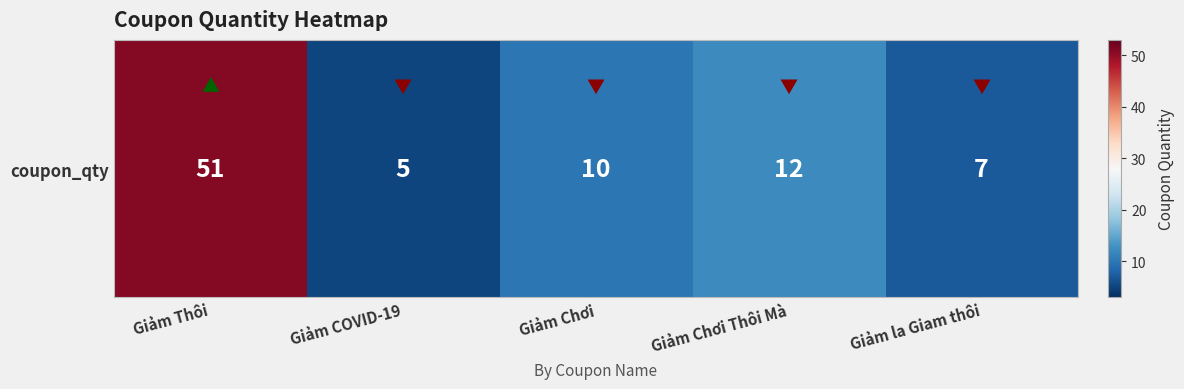

What is the change in value from Giảm Chơi to Giảm Chơi Thôi Mà?

+2